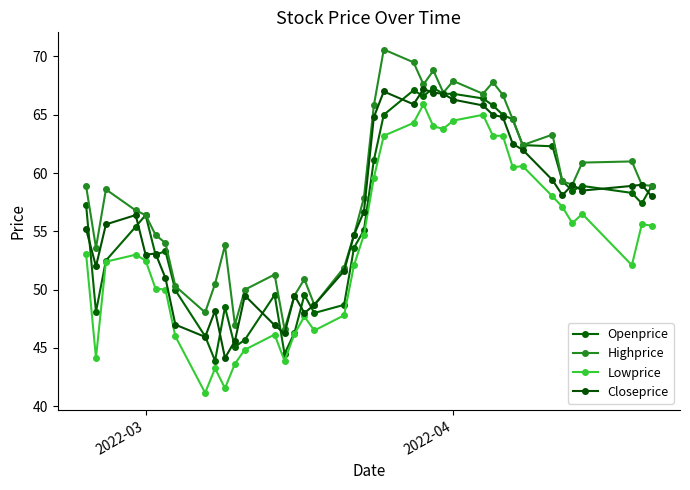

What is the difference between the second highest and second lowest values in the Highprice series?

22.5